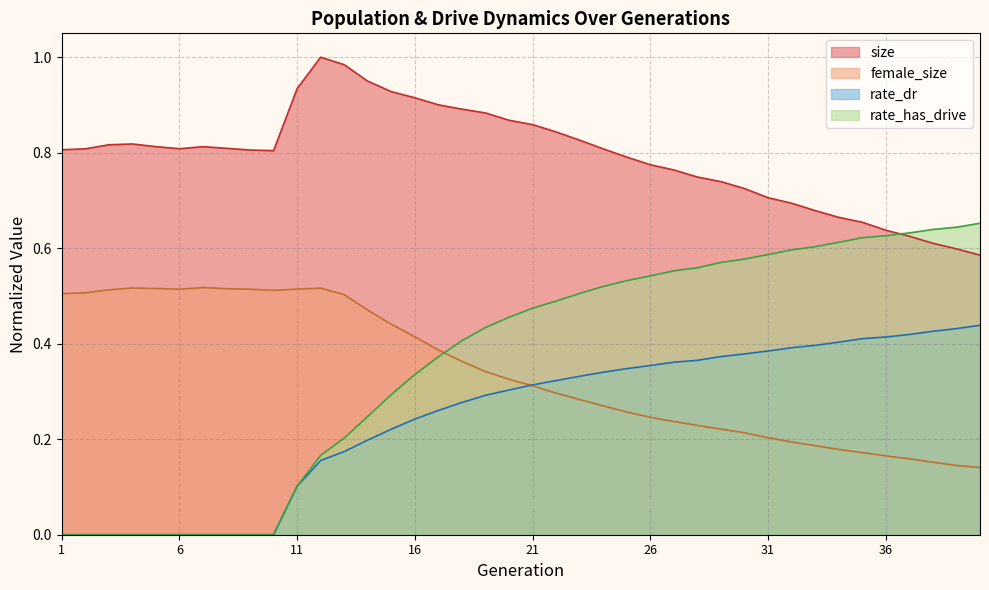

How many lines are shown in the chart?

4